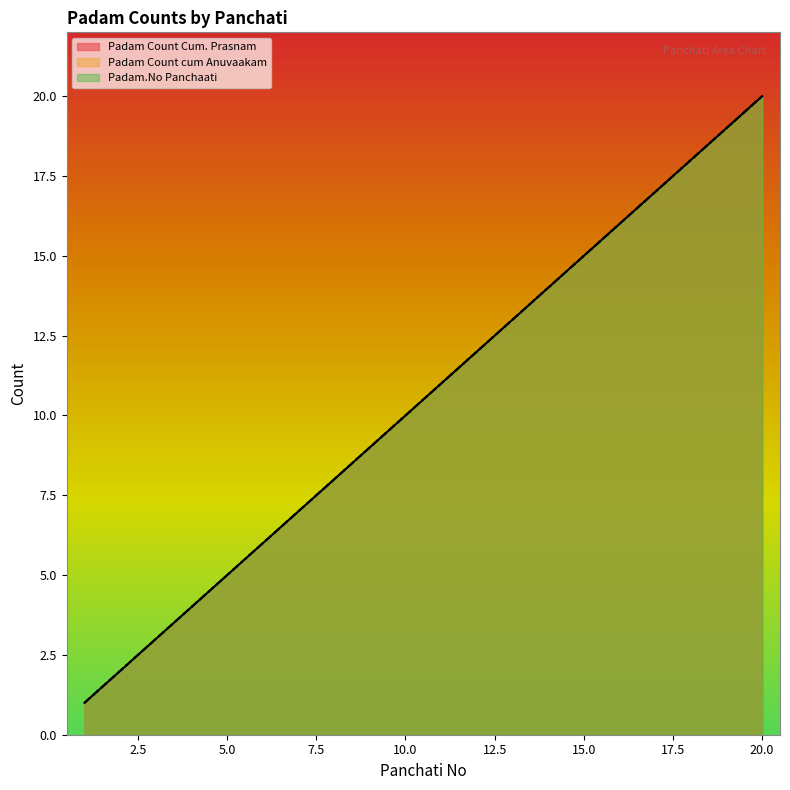

Reading right to left, list all the values displayed in this chart.

Padam Count Cum. Prasnam: 20=20	19=19	18=18	17=17	16=16	15=15	14=14	13=13	12=12	11=11	10=10	9=9	8=8	7=7	6=6	5=5	4=4	3=3	2=2	1=1
Padam Count cum Anuvaakam: 20=20	19=19	18=18	17=17	16=16	15=15	14=14	13=13	12=12	11=11	10=10	9=9	8=8	7=7	6=6	5=5	4=4	3=3	2=2	1=1
Padam.No Panchaati: 20=20	19=19	18=18	17=17	16=16	15=15	14=14	13=13	12=12	11=11	10=10	9=9	8=8	7=7	6=6	5=5	4=4	3=3	2=2	1=1